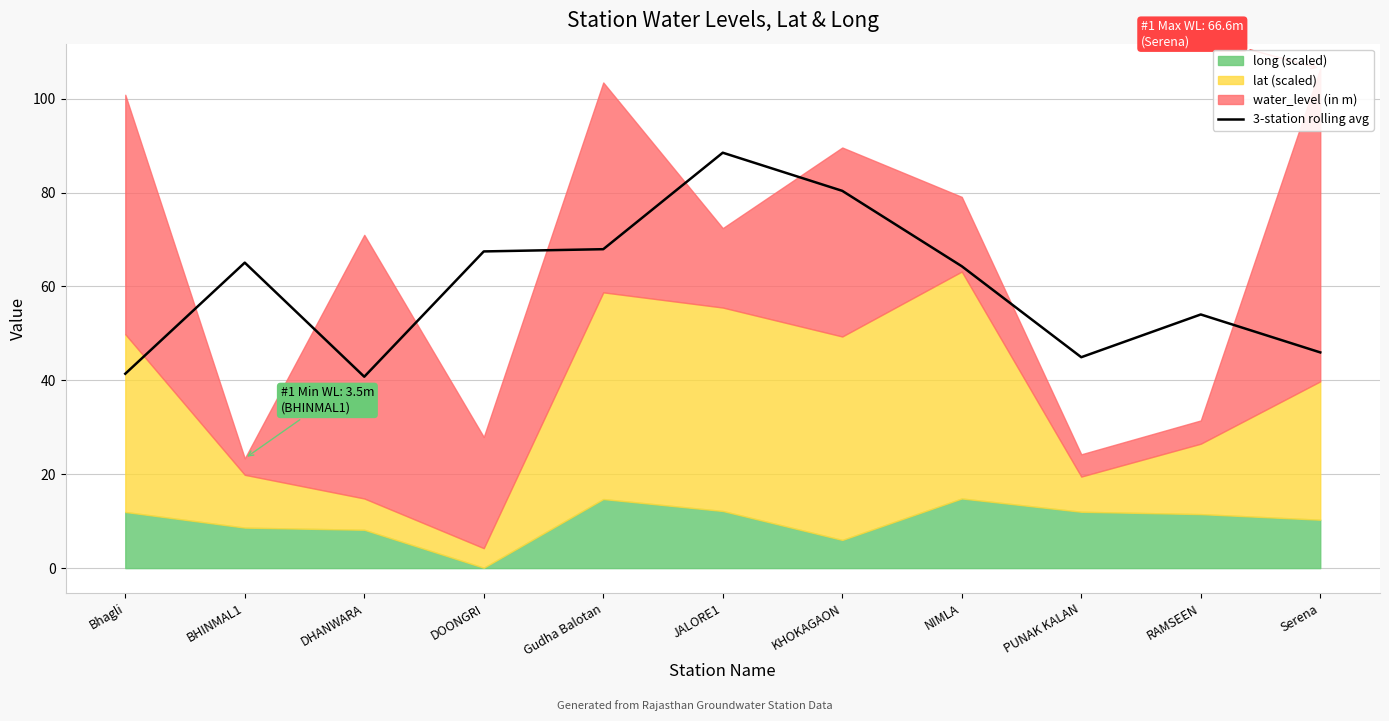

What is the sum of all values?

660.6